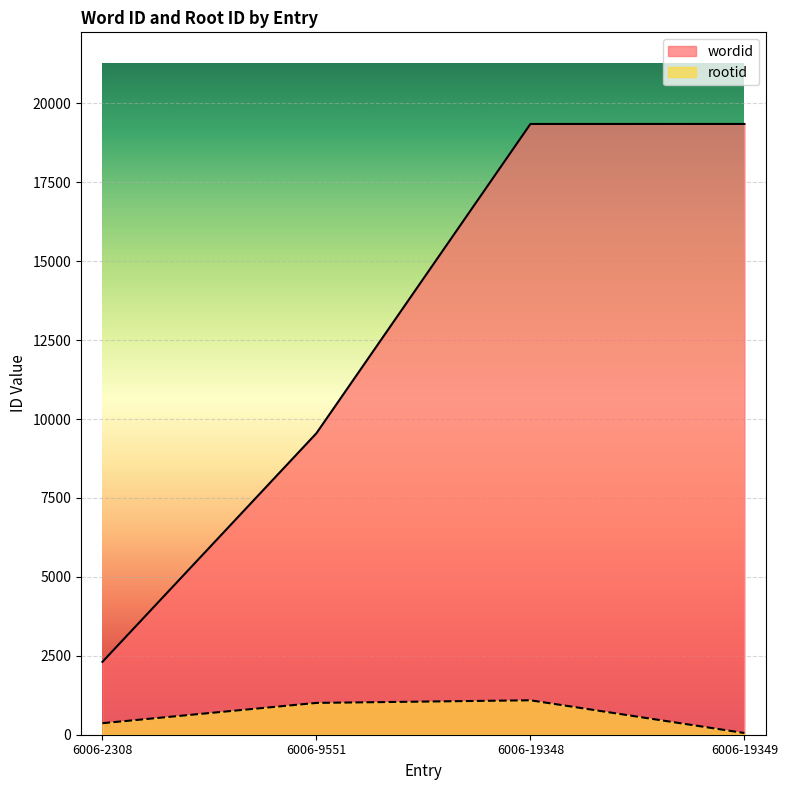

At how many categories does at least one series exceed 1284?

4